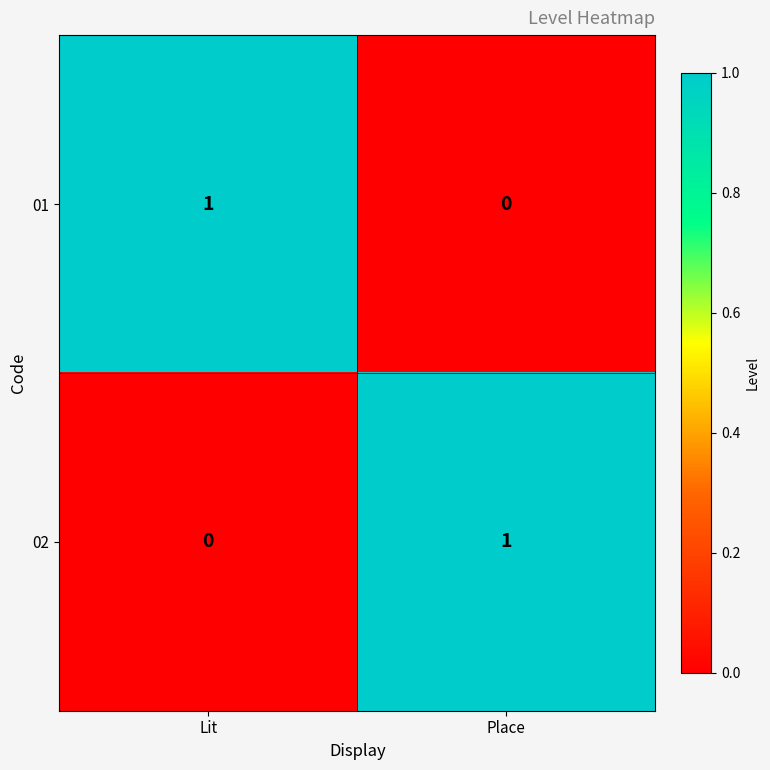

Is it true that 01 equals 1 at Place?

False